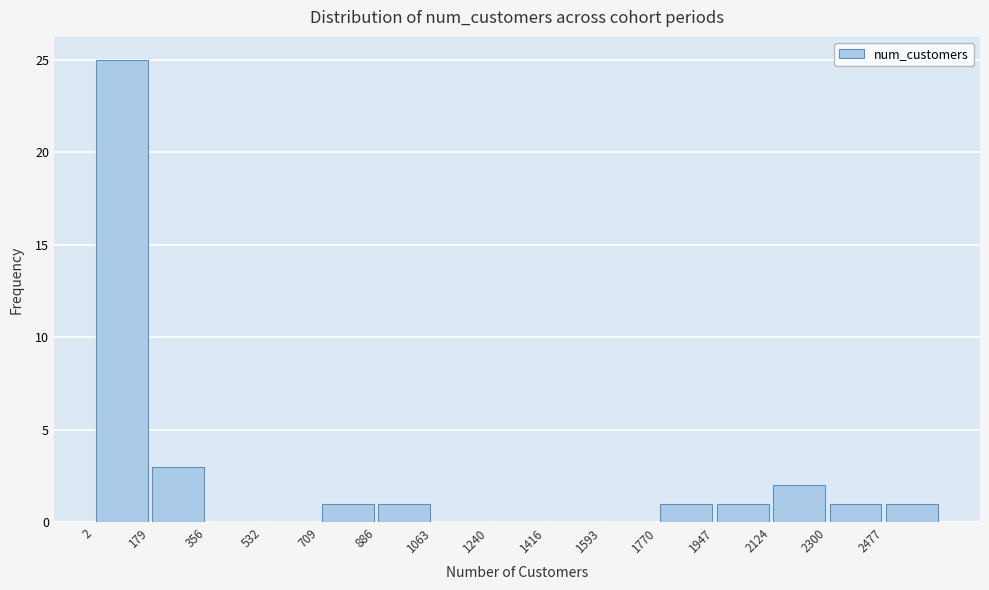

Over which range of the x-axis is the bar tallest?

0 to 180